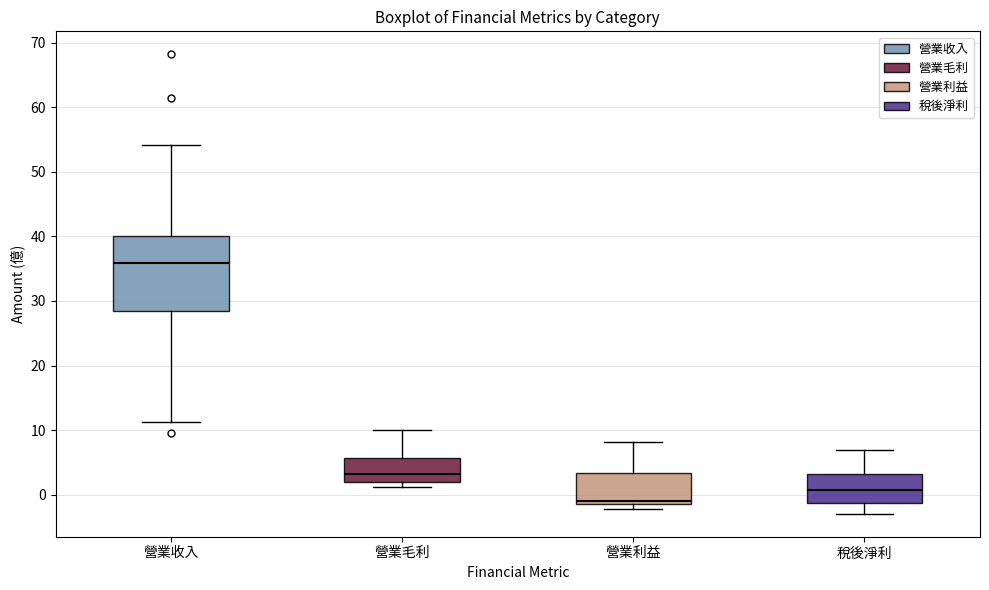

Where does the median line of the box for 營業收入 sit on the y-axis? The values are not printed on the chart, so give them approximately, as read against the axis.

36